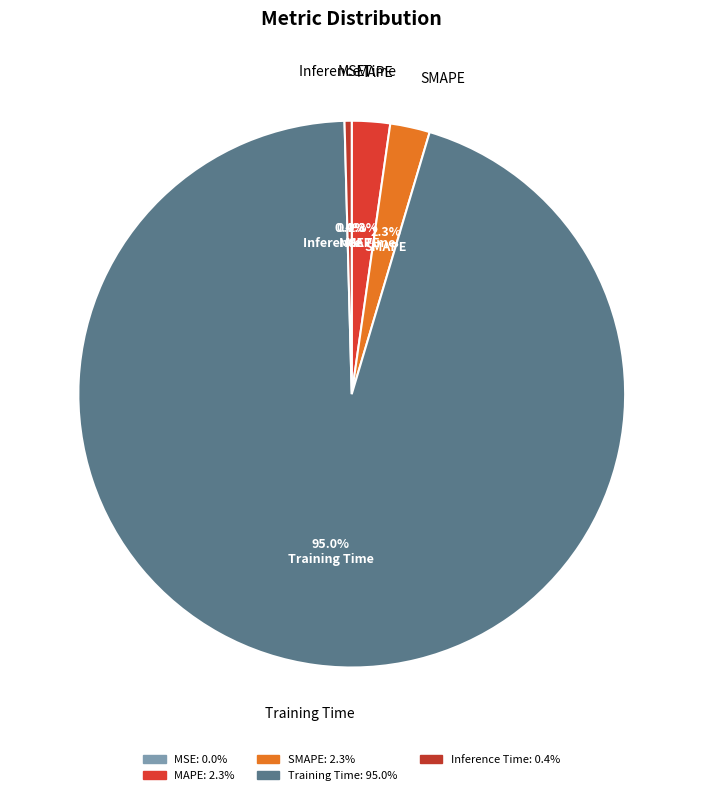

How much of the chart is everything except Inference Time?

99.6%